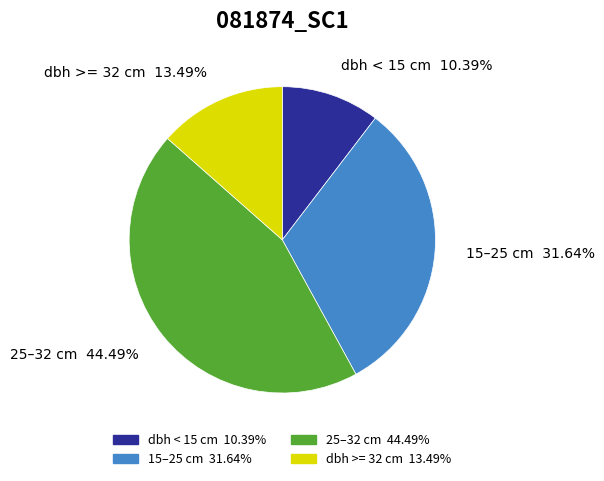

Does any single category account for the majority?

No